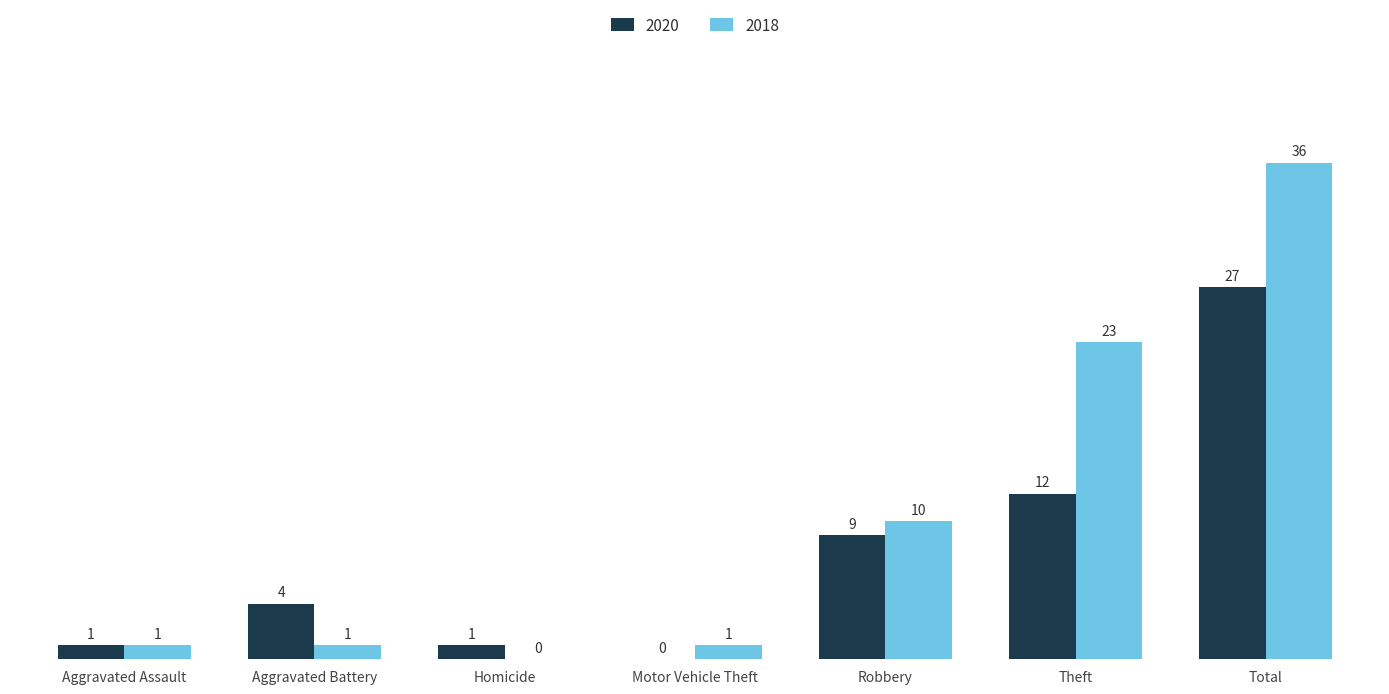

Which series has the largest range (max minus min)?

2018